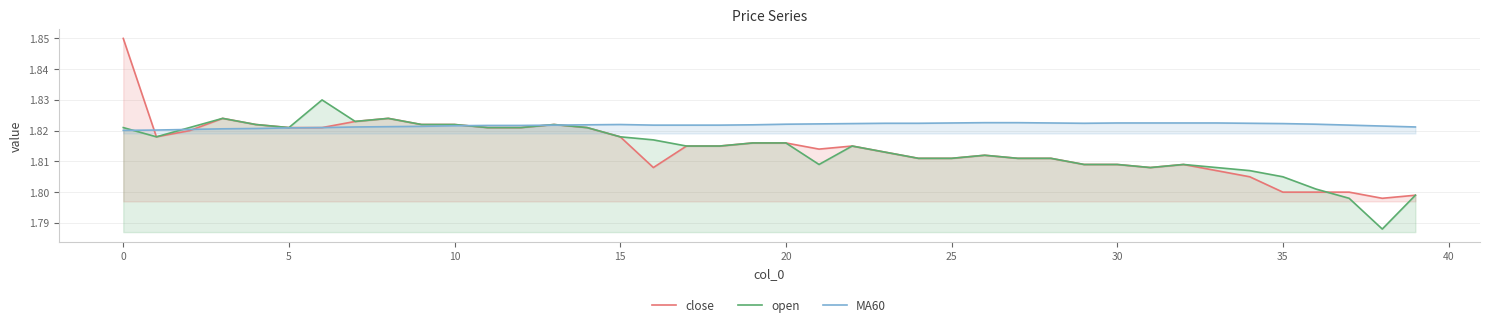

How many interior local valleys does the MA60 series have?

1